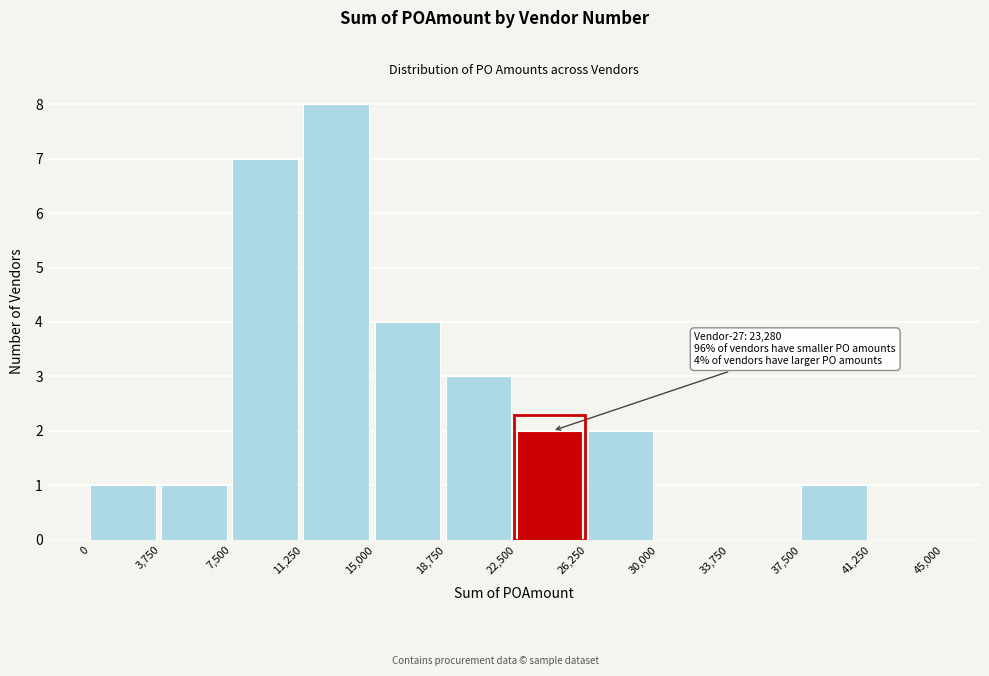

Which range on the x-axis has the tallest bar?

11,250 to 15,000